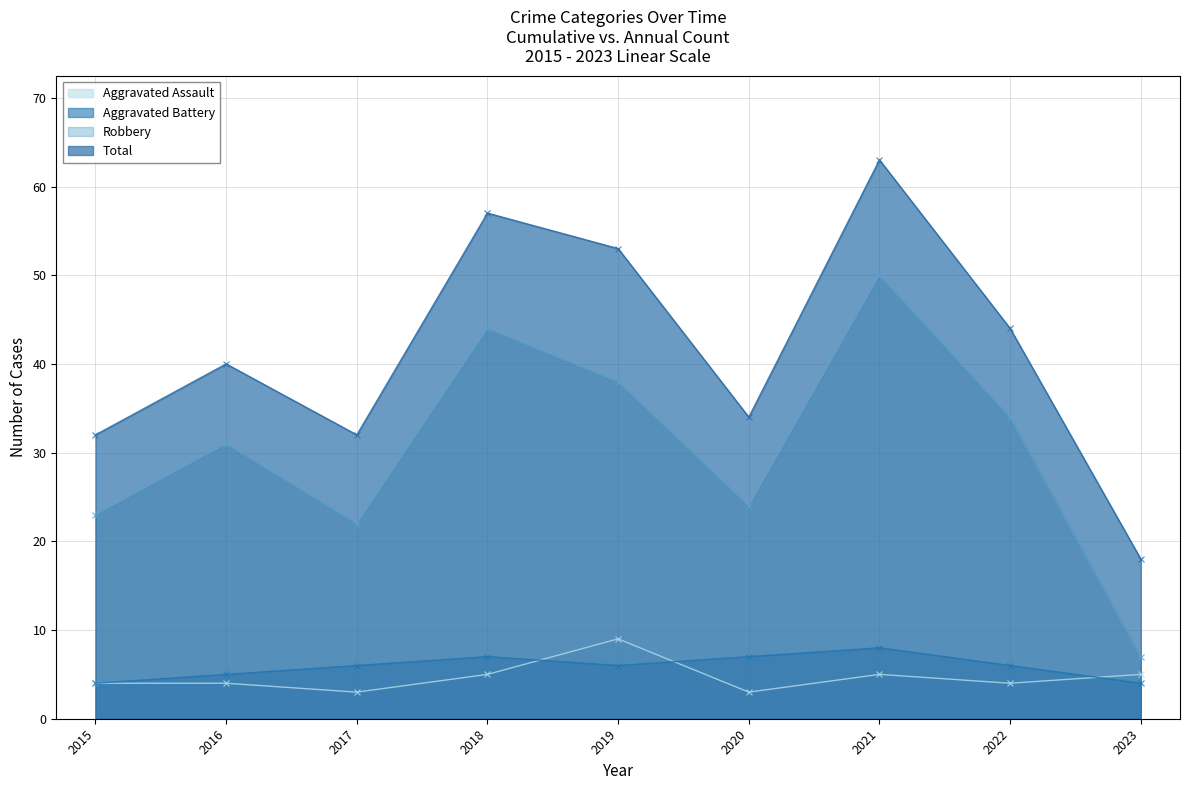

Count the Aggravated Assault values in the range 4 to 5.

6